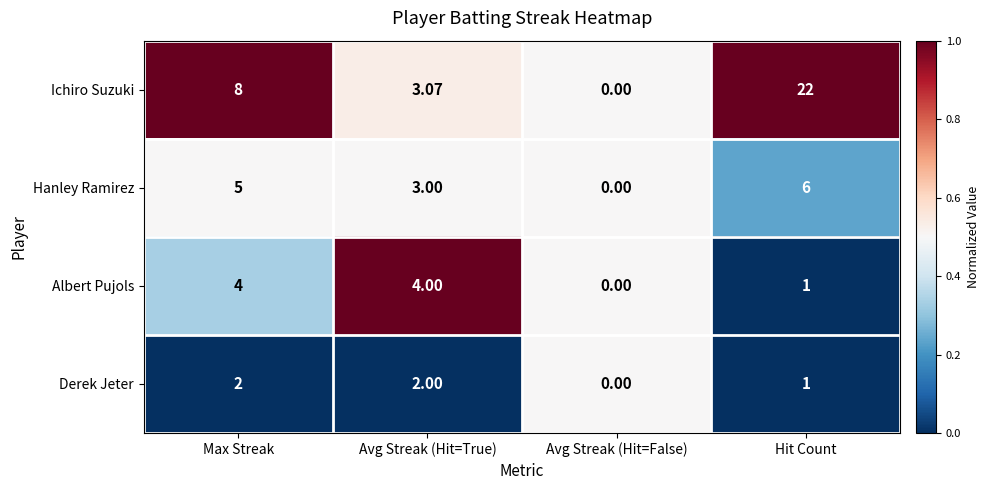

What is the total value across all series at Avg Streak (Hit=True)?

12.1